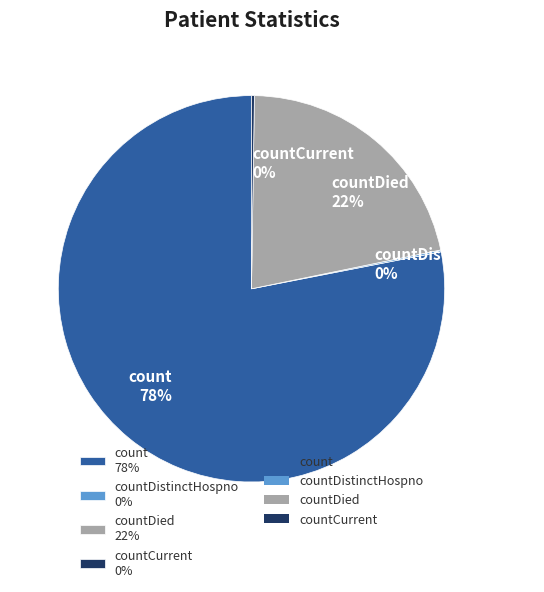

Is the sum of countDied 22% and count 78% greater than half?

Yes